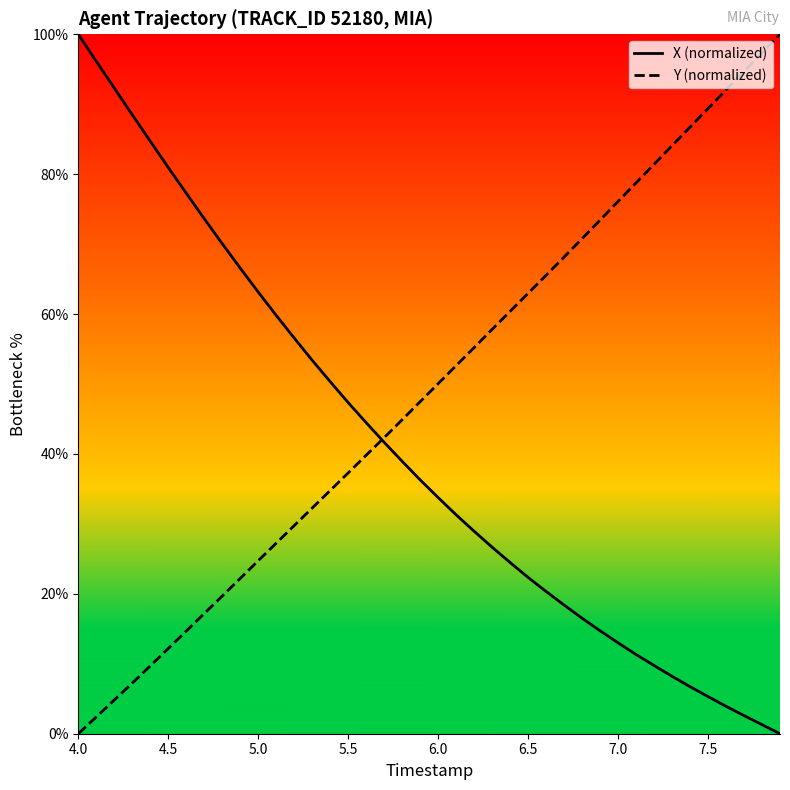

Which series has the largest total across all categories?

Y (normalized)